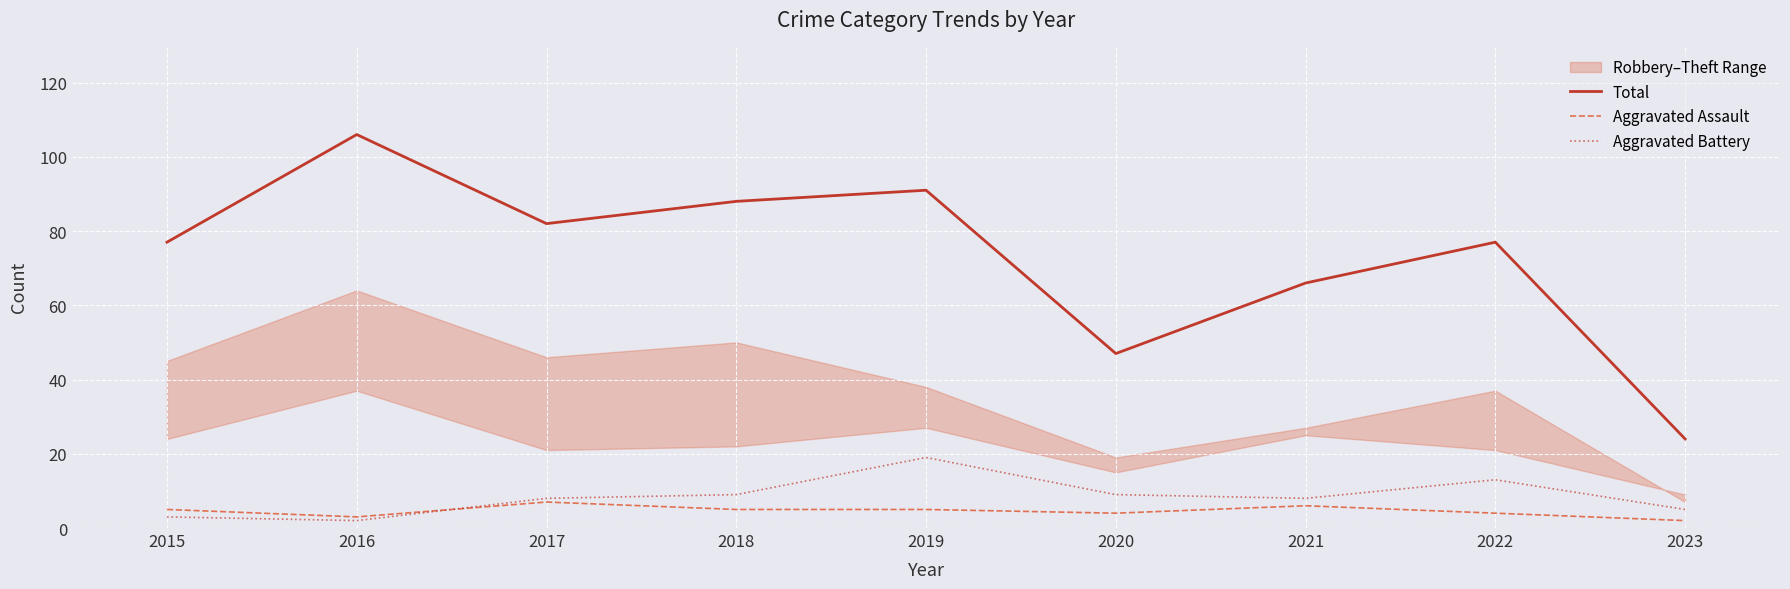

True or false: Aggravated Battery and Total cross at least once.

False